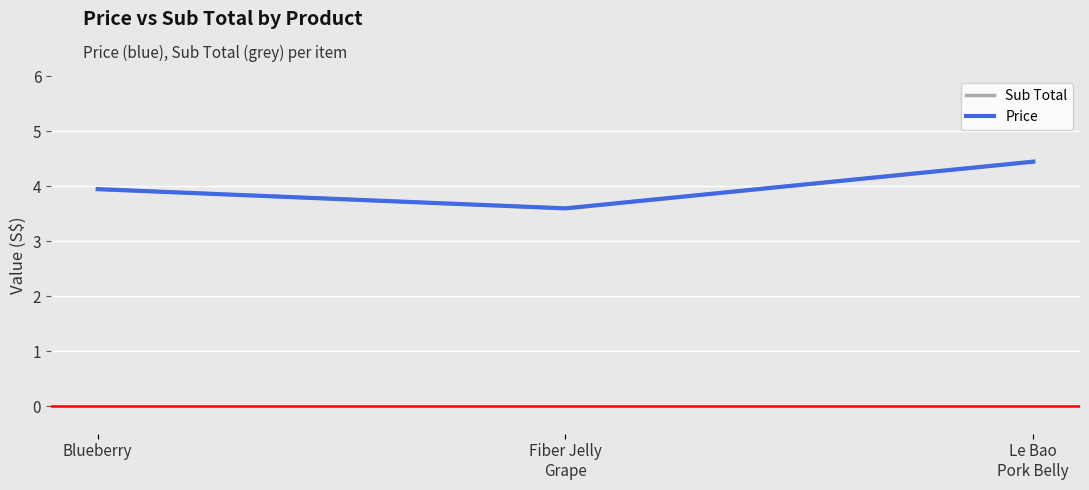

Is this an area chart (filled region under the line)?

No